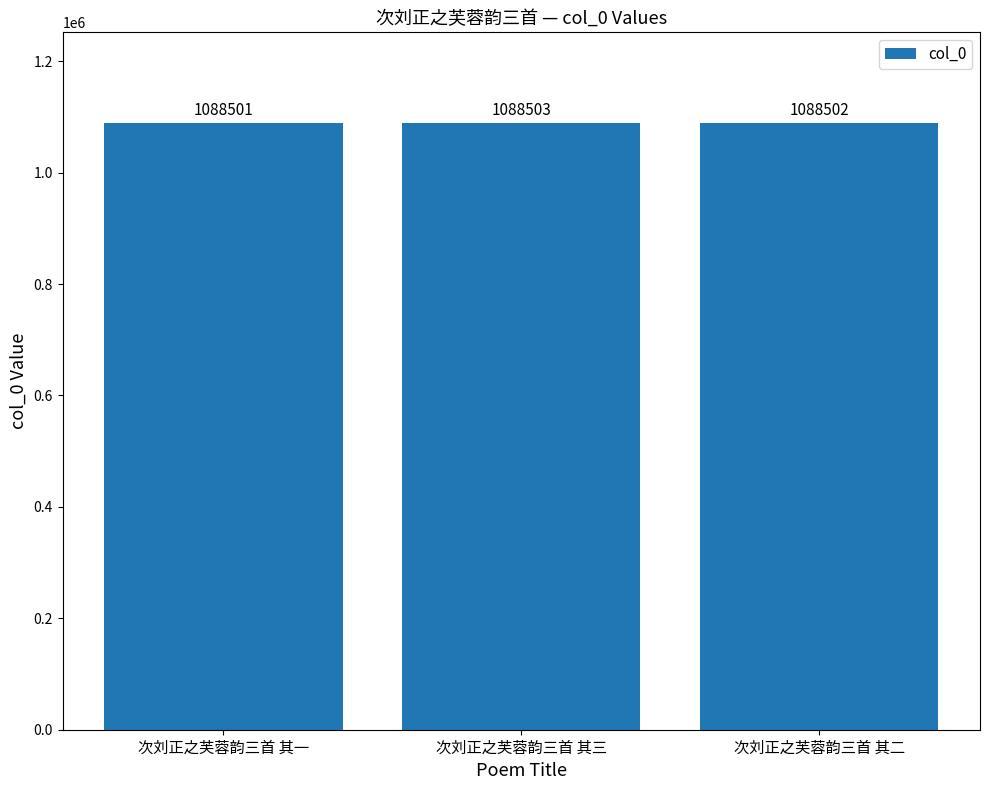

What is the greatest value displayed?

1088503